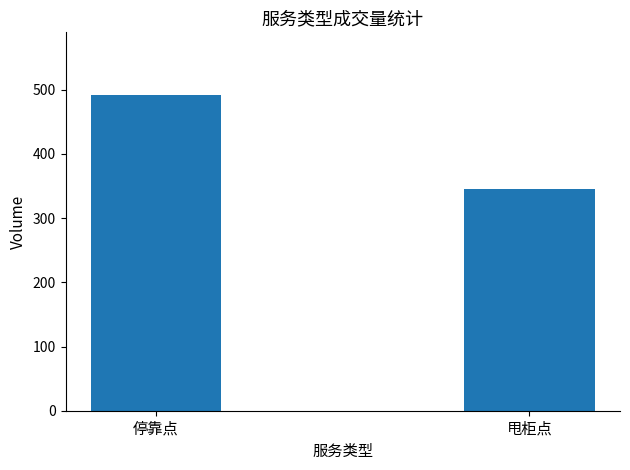

Reading left to right, what are all the values shown in this chart?

491	346